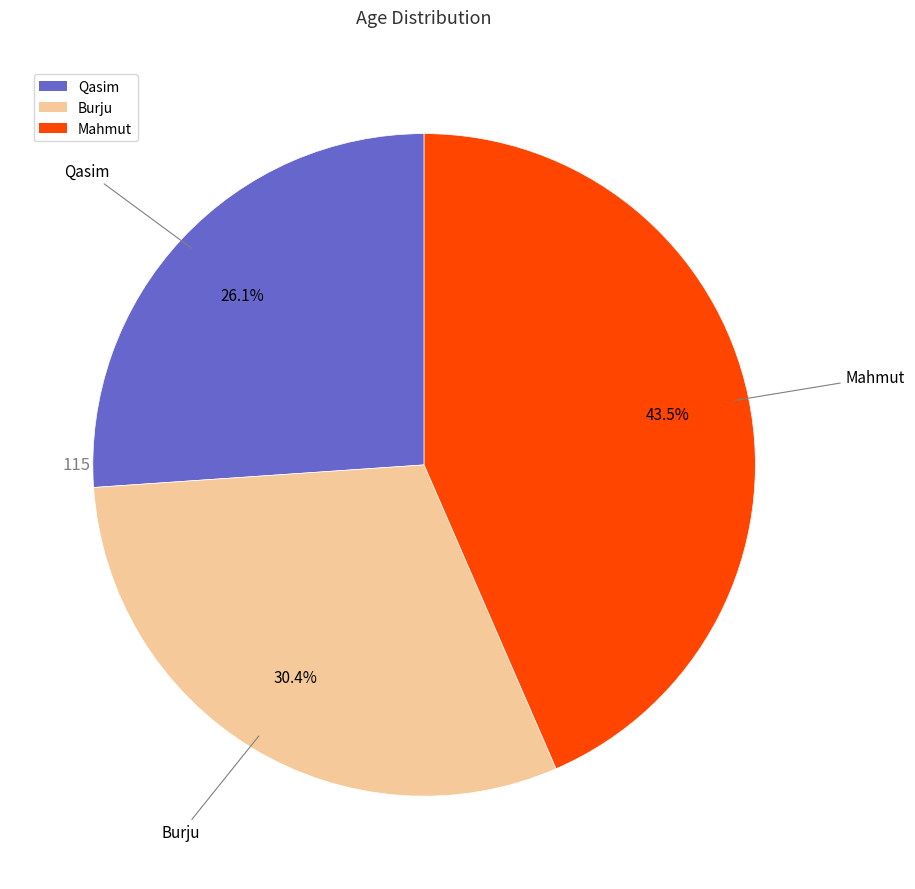

What percentage is the Burju slice, to the nearest percent?

30%